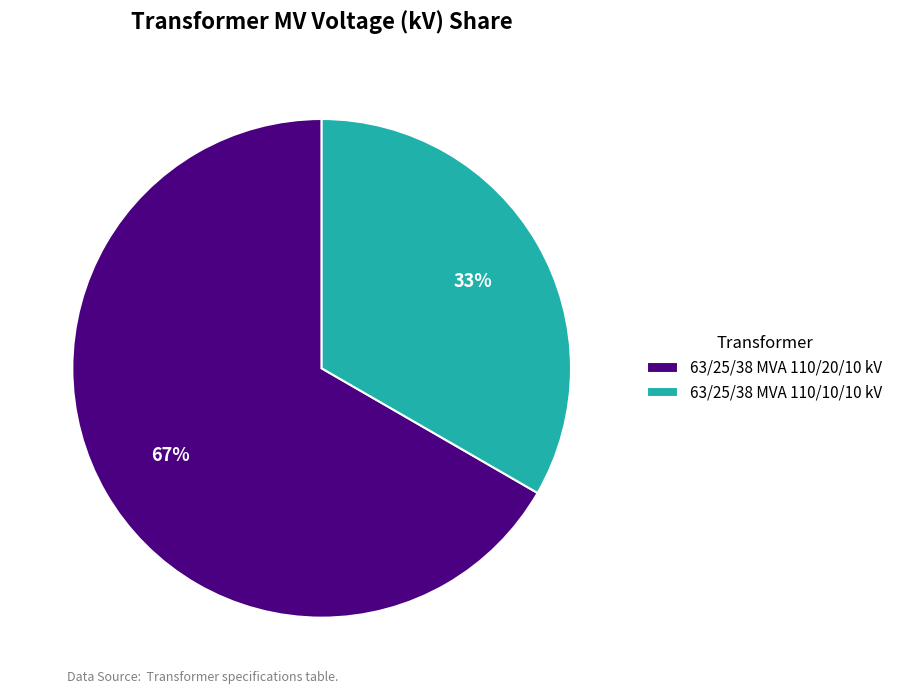

To the nearest percent, what percentage of the pie is 63/25/38 MVA 110/20/10 kV?

67%